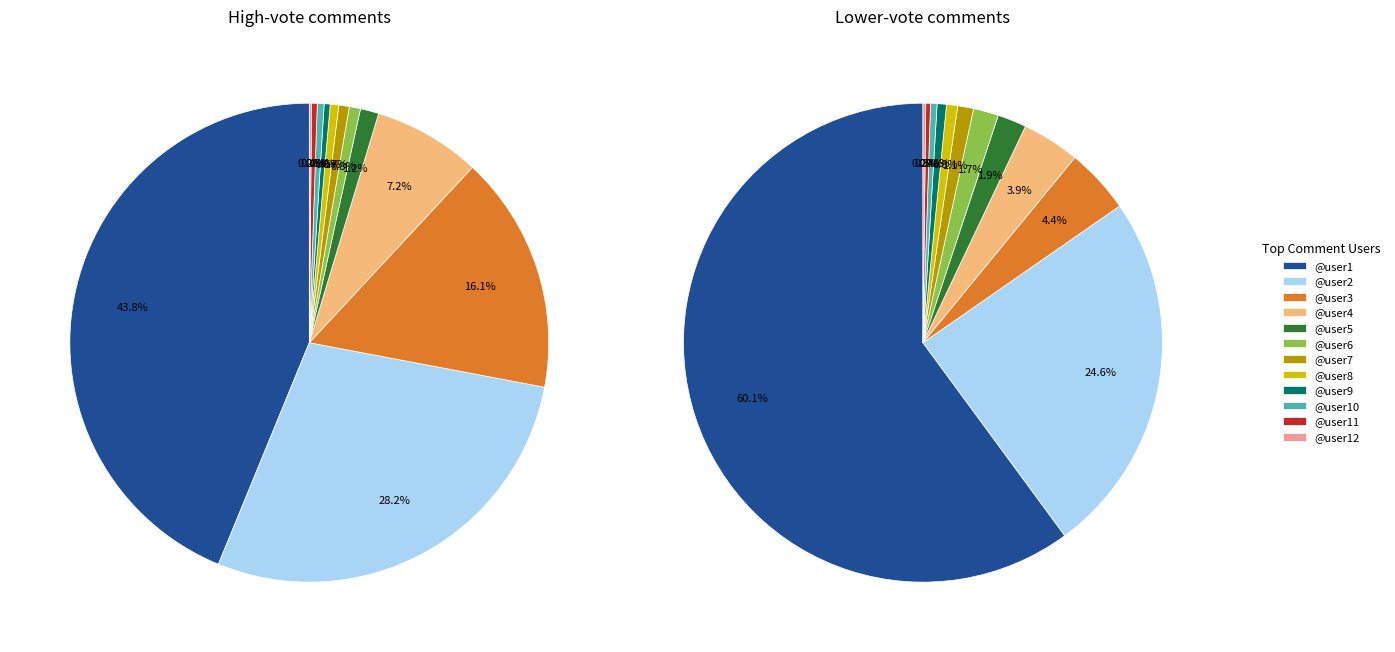

Does any single category account for the majority?

No